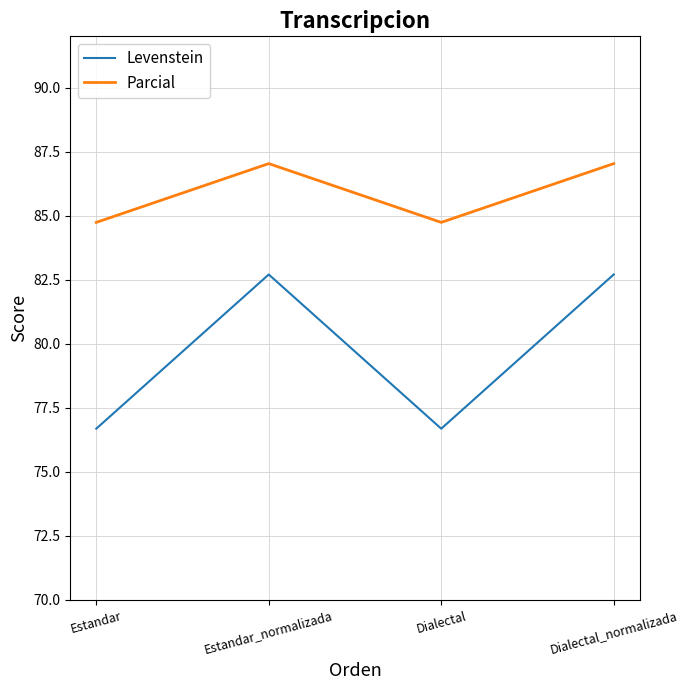

Rank the series at Dialectal from lowest to highest value.

Levenstein, Parcial